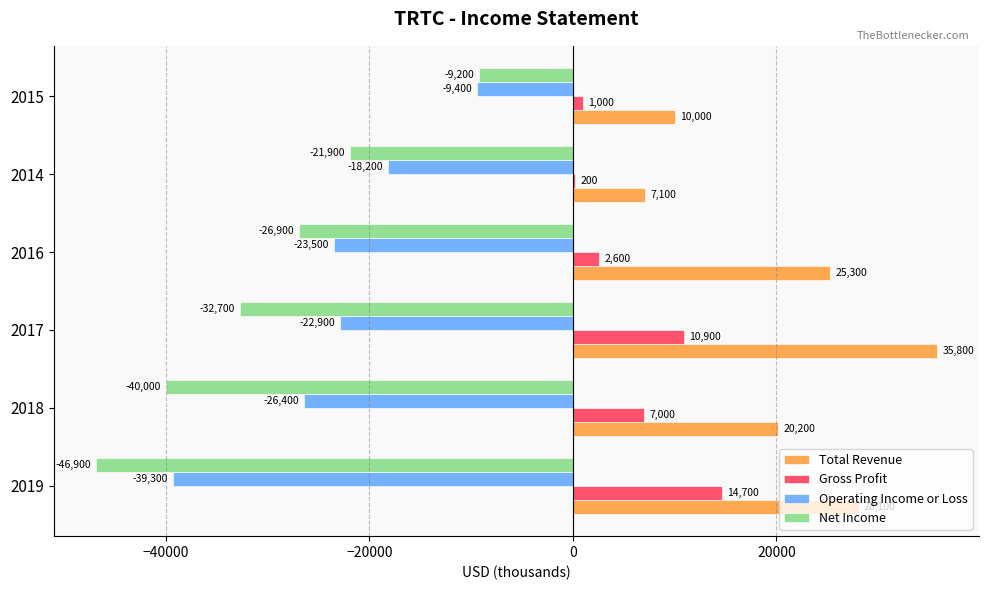

What is the greatest value displayed?

35800